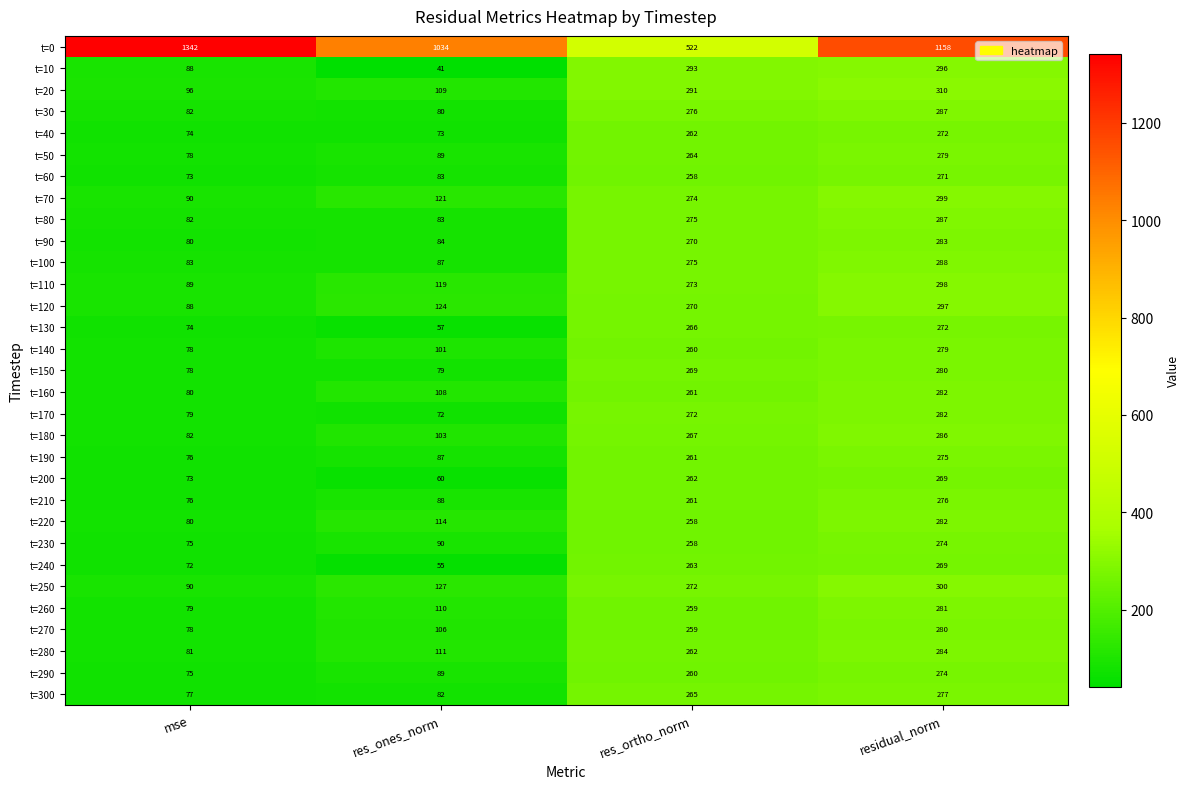

At which category is the sum across all series the highest?

residual_norm